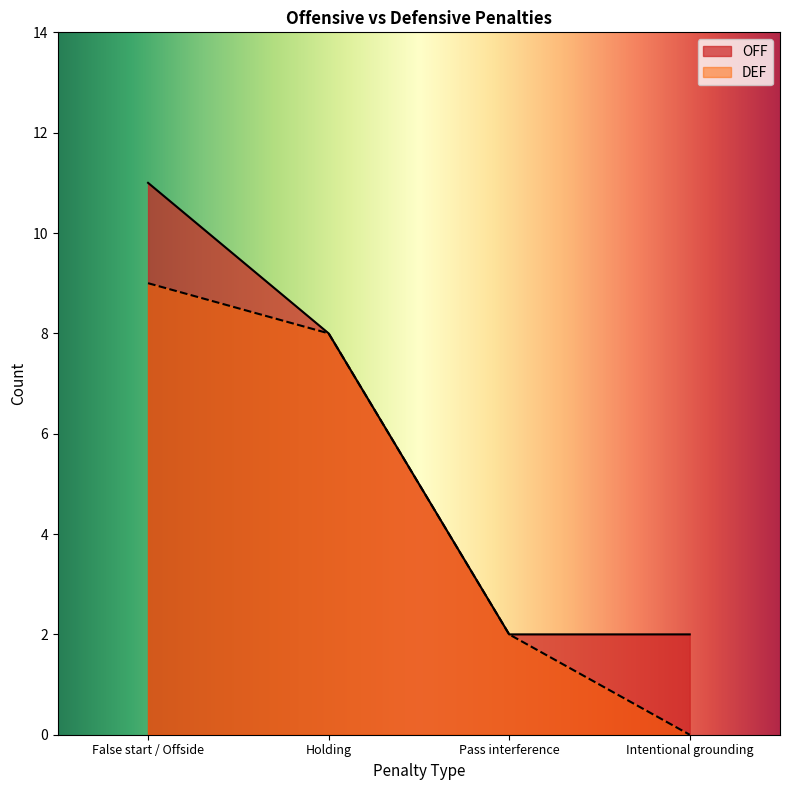

How many data points in OFF are above 8?

1